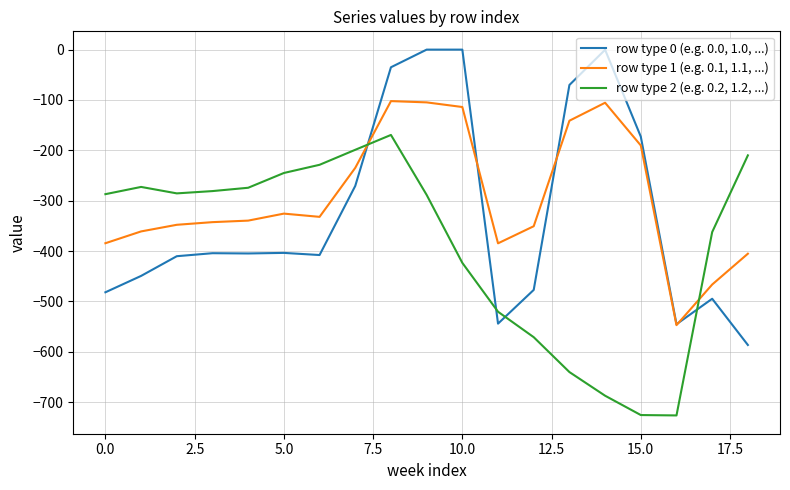

What is the maximum value for row type 2 (e.g. 0.2, 1.2, ...)?

-169.5